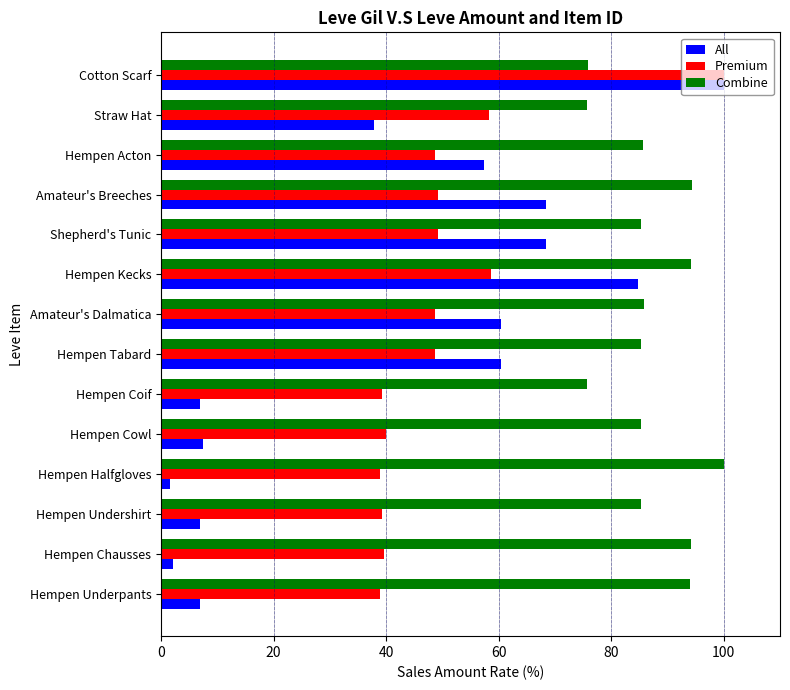

What is the difference between the maximum and minimum values in the Premium series?

61.1